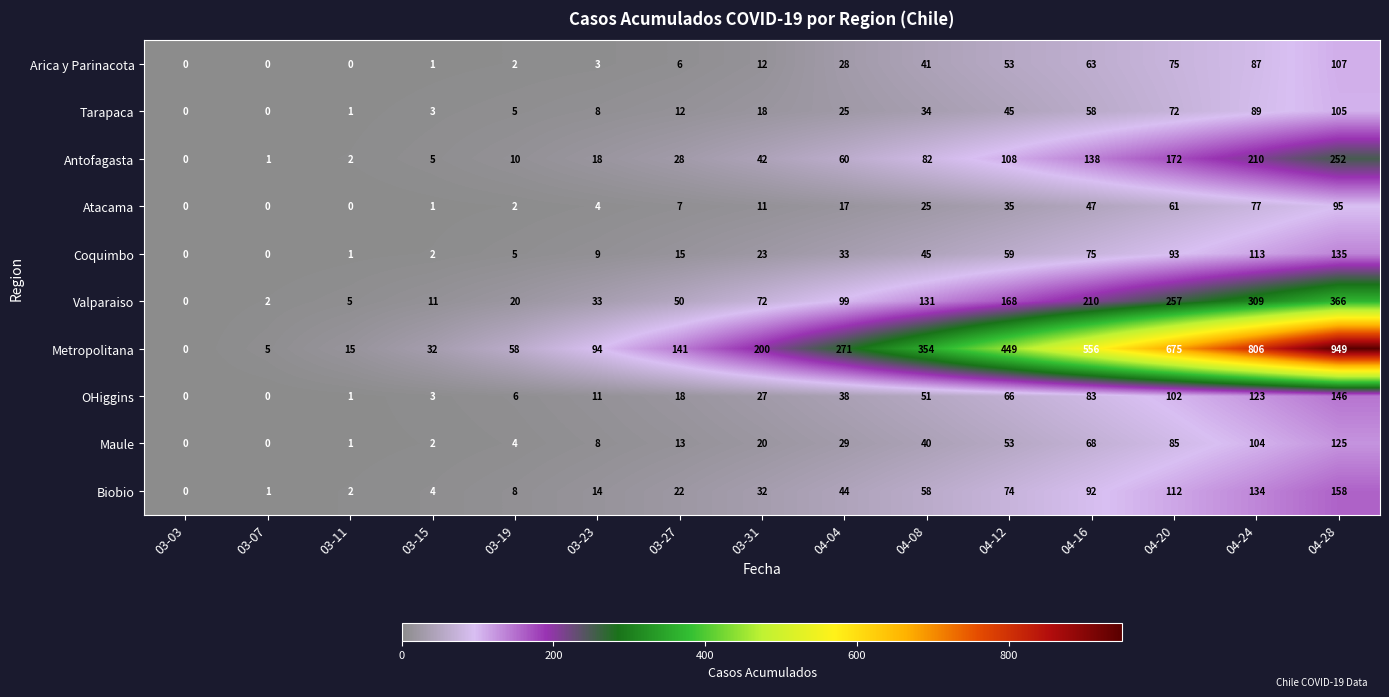

Rank the series by their maximum value, from lowest to highest.

Atacama, Tarapaca, Arica y Parinacota, Maule, Coquimbo, OHiggins, Biobio, Antofagasta, Valparaiso, Metropolitana